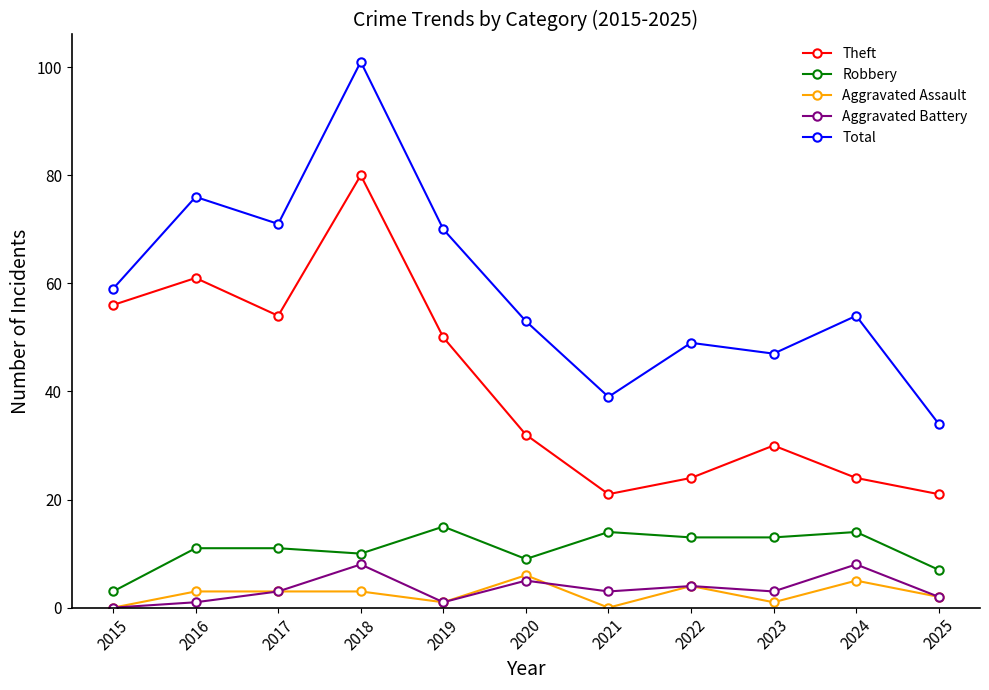

Is it true that Theft equals 16 at 2015?

False